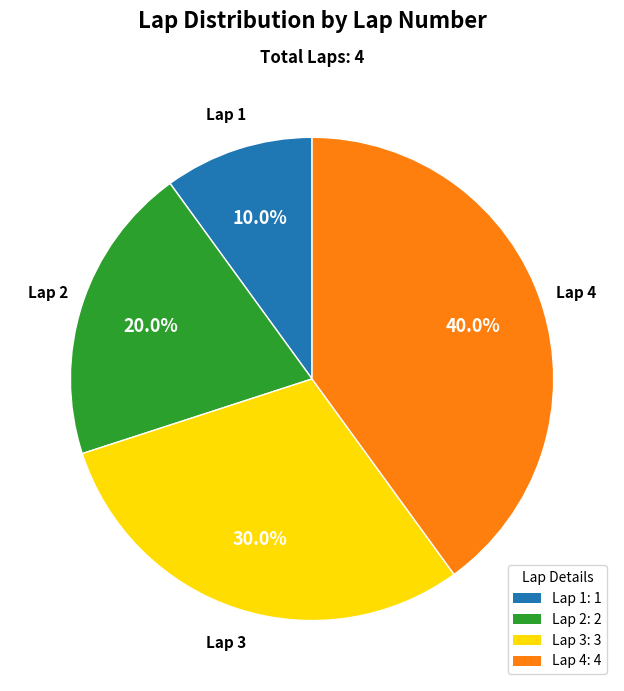

Is Lap 4 the majority of the pie?

No